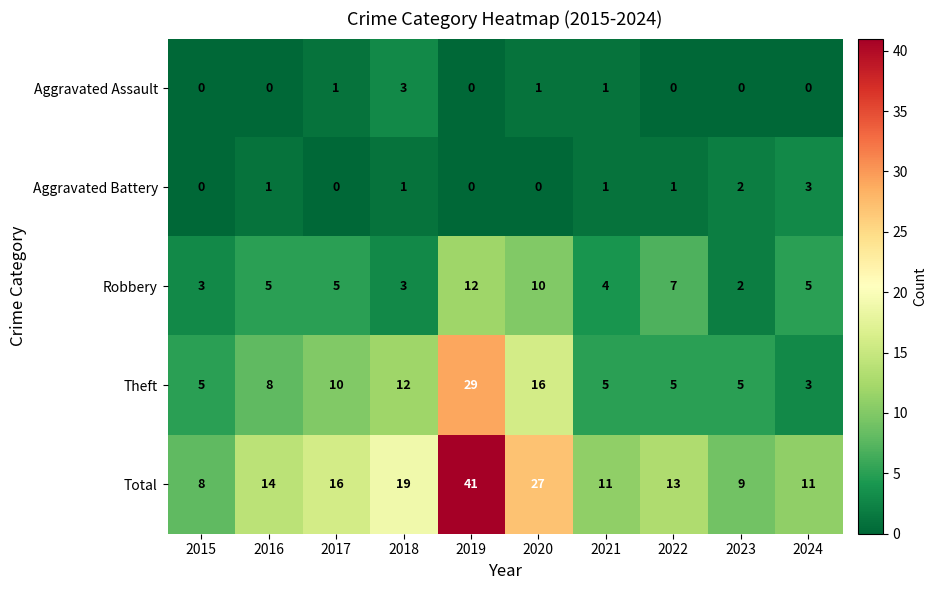

What is the approximate value of Robbery at 2015?

3